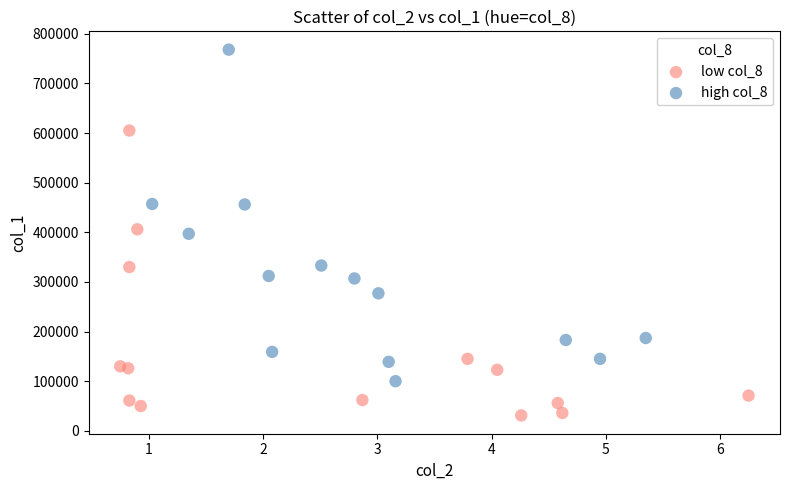

Which series contains the highest Y value?

high col_8